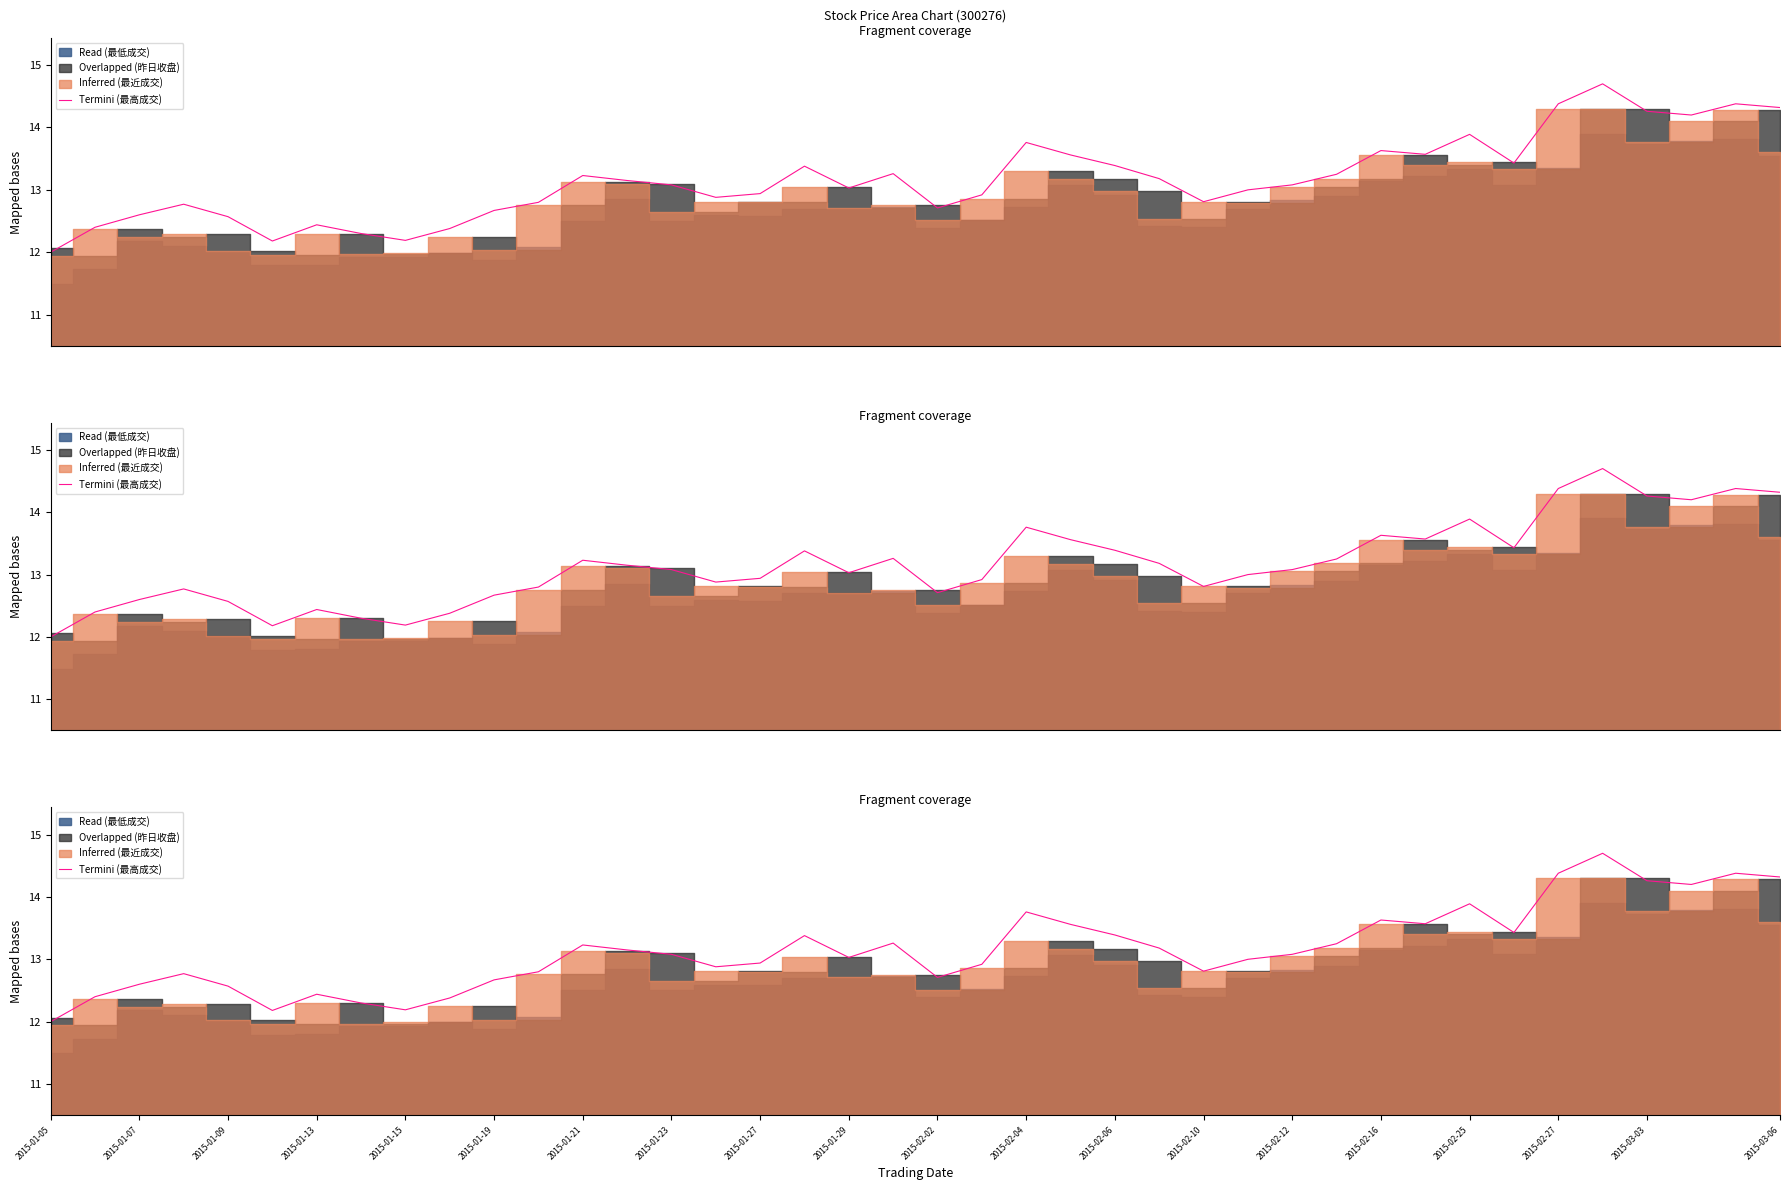

Reading left to right, extract all data points from this chart.

12.0	12.4	12.6	12.8	12.6	12.2	12.4	12.3	12.2	12.4	12.7	12.8	13.2	13.2	13.1	12.9	12.9	13.4	13.0	13.3	12.7	12.9	13.8	13.6	13.4	13.2	12.8	13.0	13.1	13.2	13.6	13.6	13.9	13.4	14.4	14.7	14.3	14.2	14.4	14.3